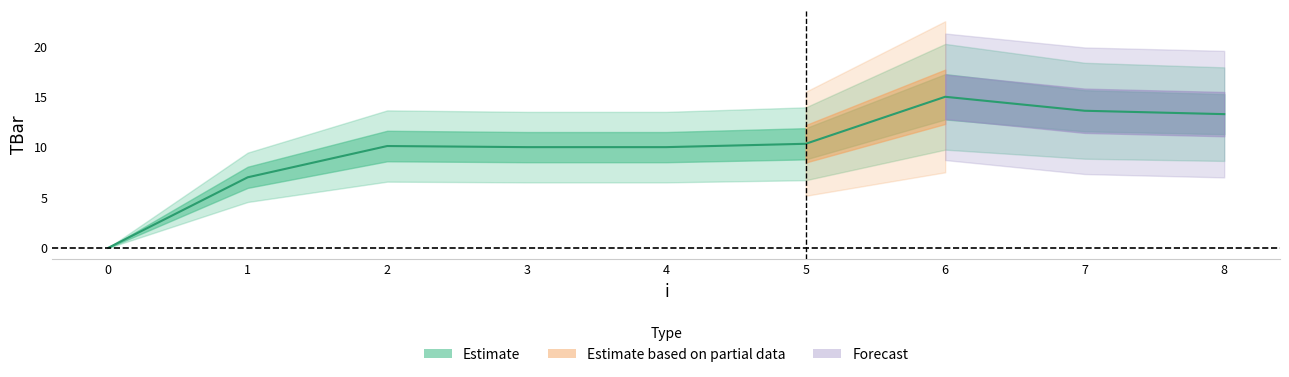

List the labels in order of value, largest first.

6, 7, 8, 5, 2, 3, 4, 1, 0